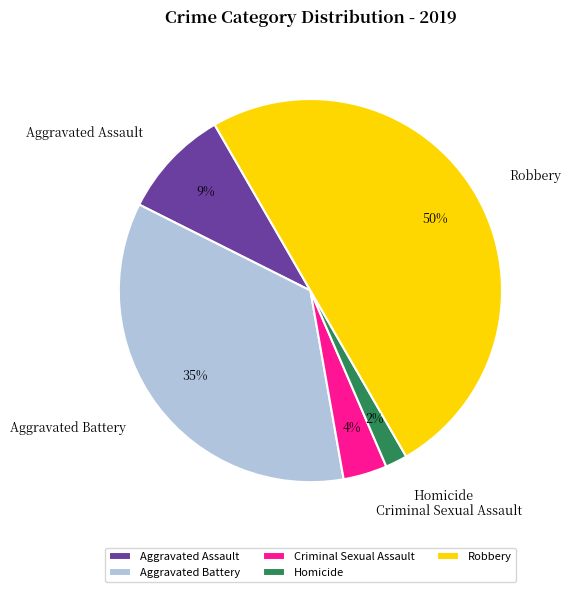

To the nearest percent, what is the difference between the Homicide and Aggravated Assault slice percentages?

7%